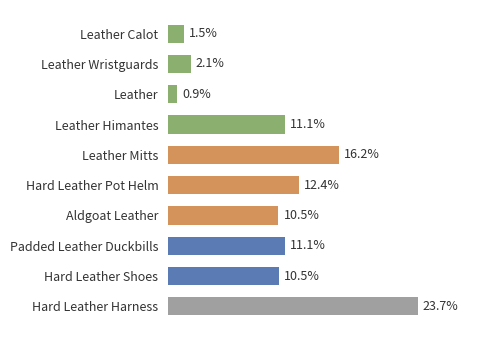

Between Leather Wristguards and Aldgoat Leather, which is larger?

Aldgoat Leather